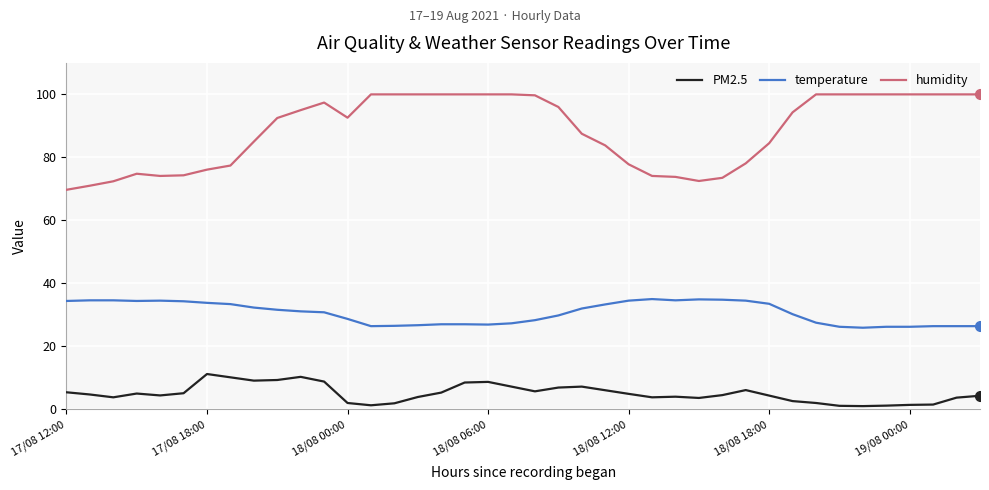

True or false: humidity and temperature cross at least once.

False